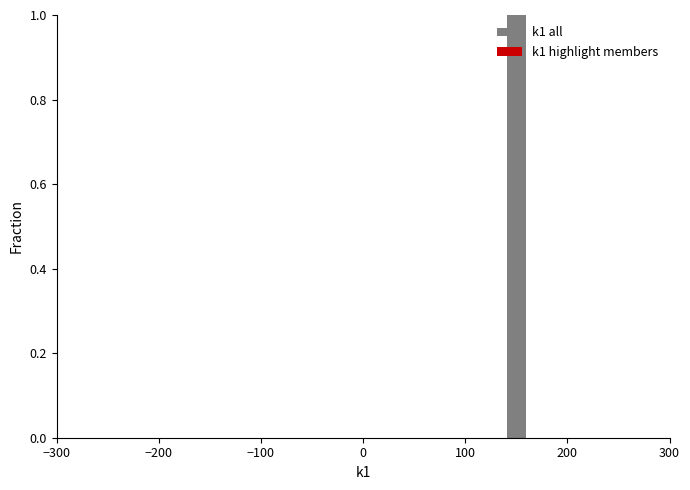

Around what value on the x-axis is the tallest bar? Give the approximate position of its centre, as read against the axis.

150